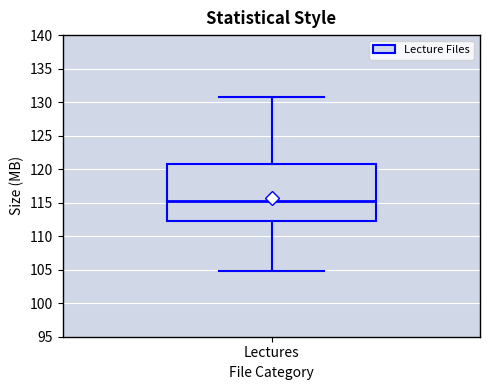

Read this box plot against the y-axis: the position of the median line, the range covered by the box, and the ends of both whiskers. The values are not printed on the chart, so give them approximately, as read against the axis.

median 115.0, box 112.0 to 121.0, whiskers 105.0 to 130.5